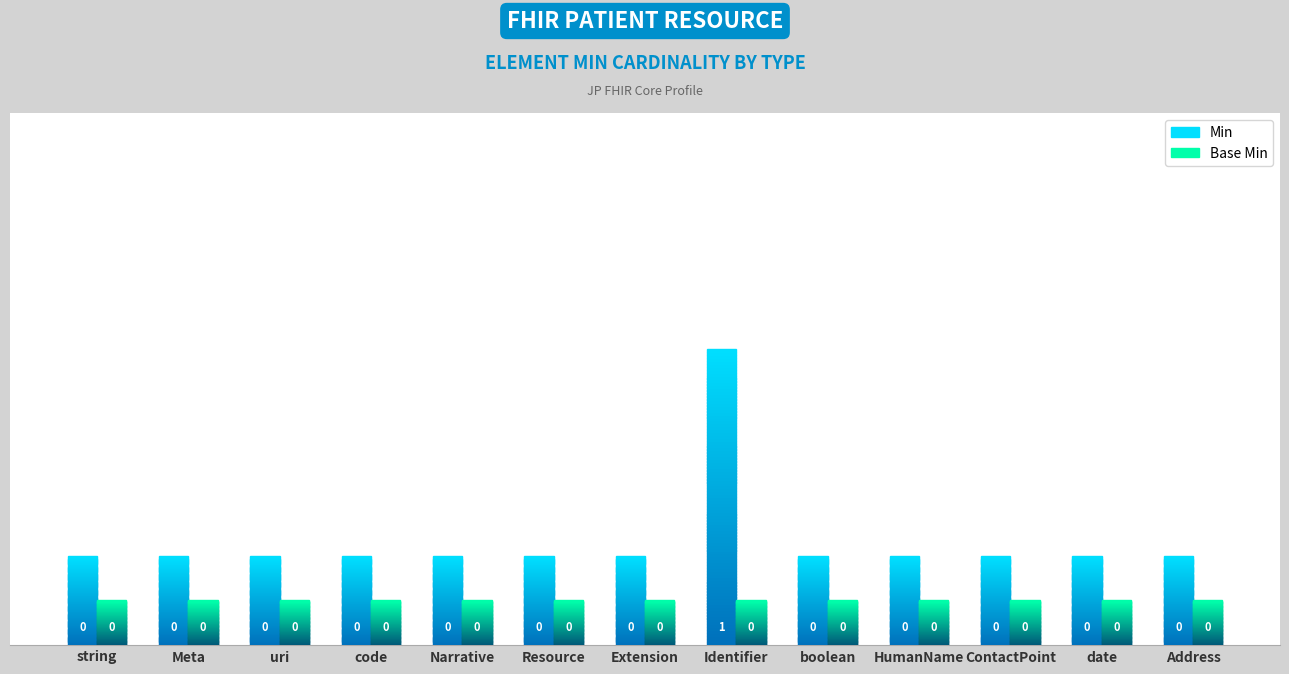

Is it true that Base Min equals 0.1 at code?

True